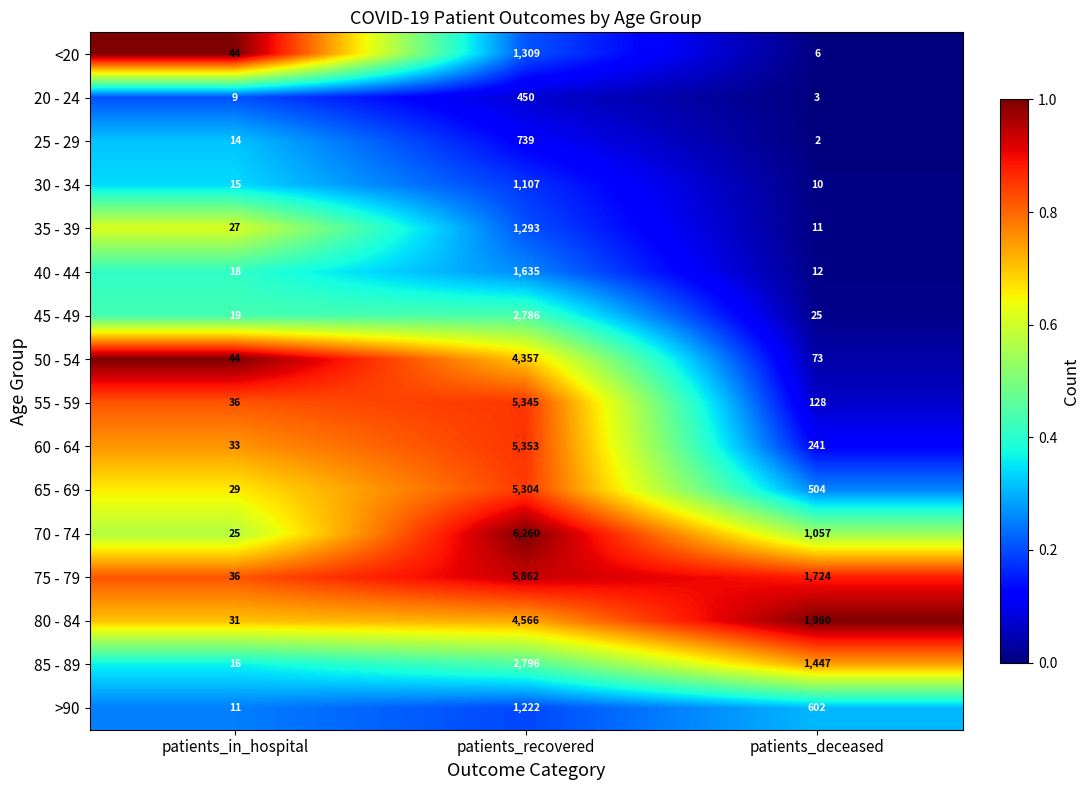

What is the average value of the 25 - 29 series?

252